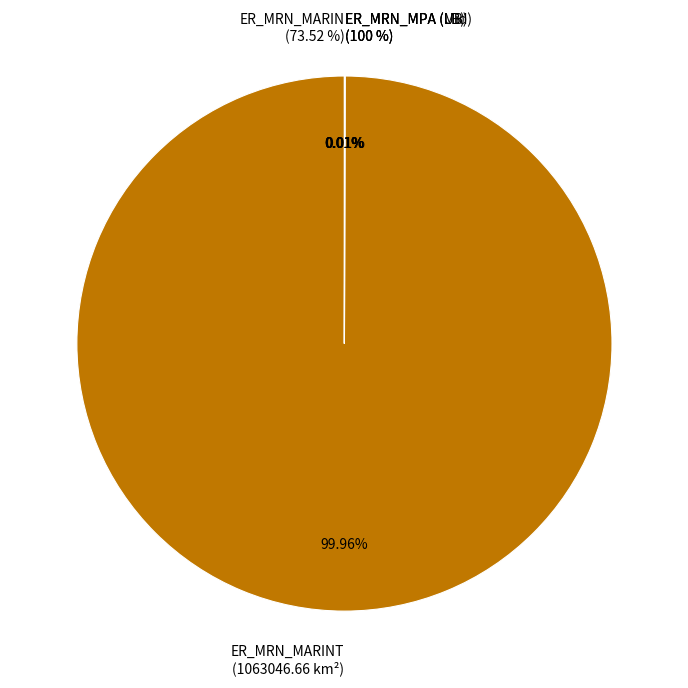

Is it true that ER_MRN_MARINT is 99% of the pie?

False